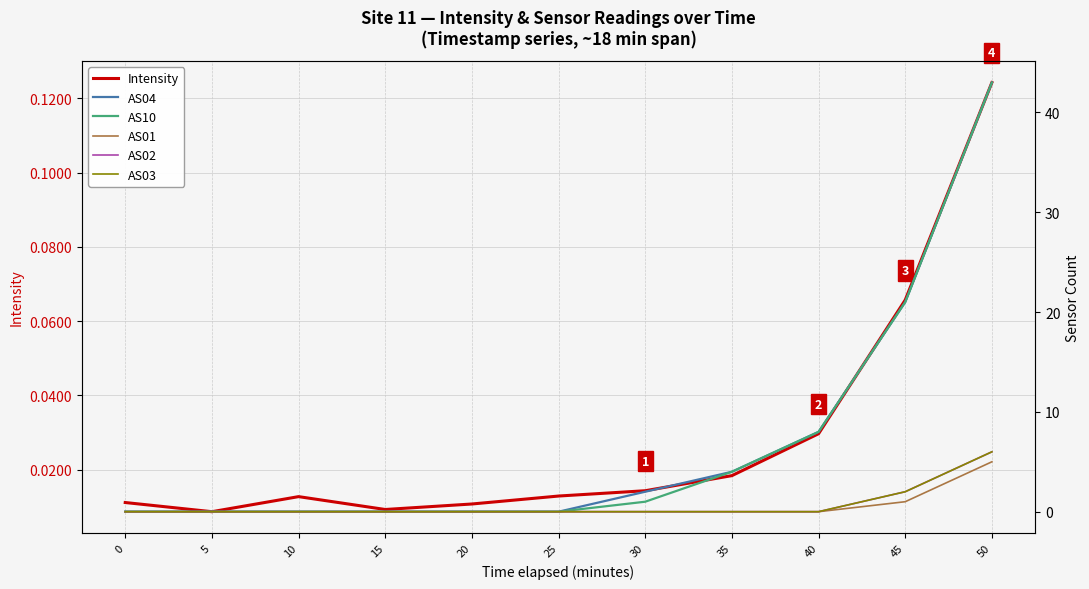

True or false: AS10 has more than 2 interior local peaks.

False